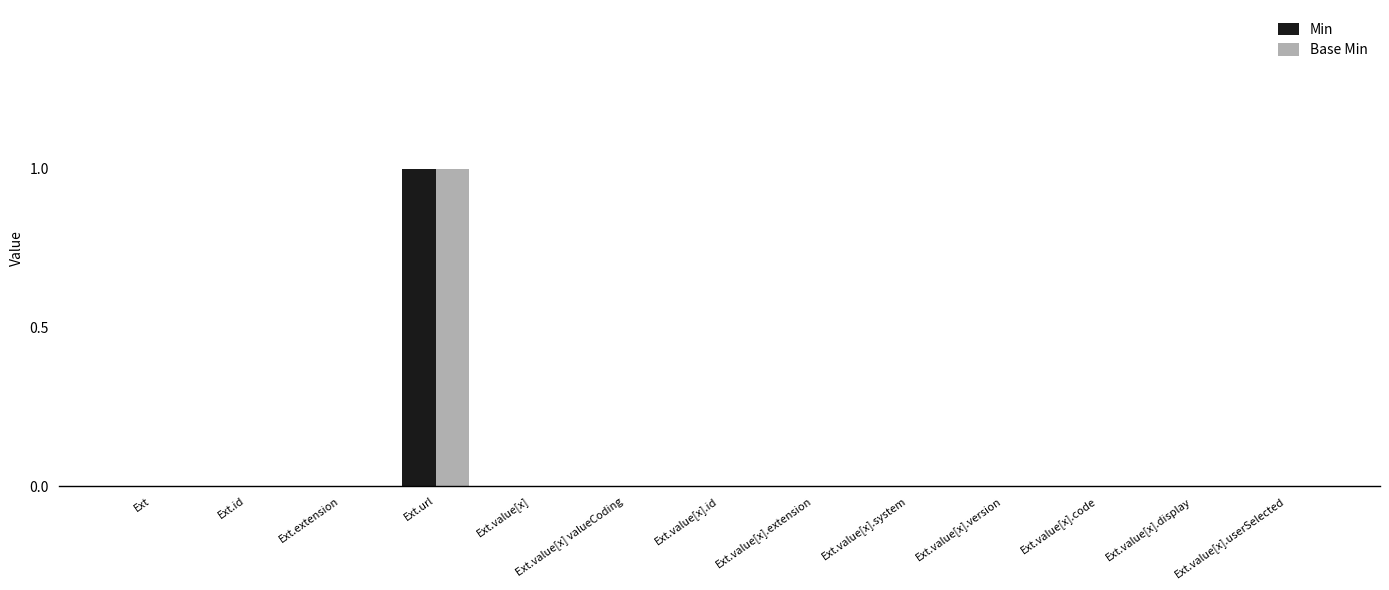

At which category is the sum across all series the highest?

Ext.url